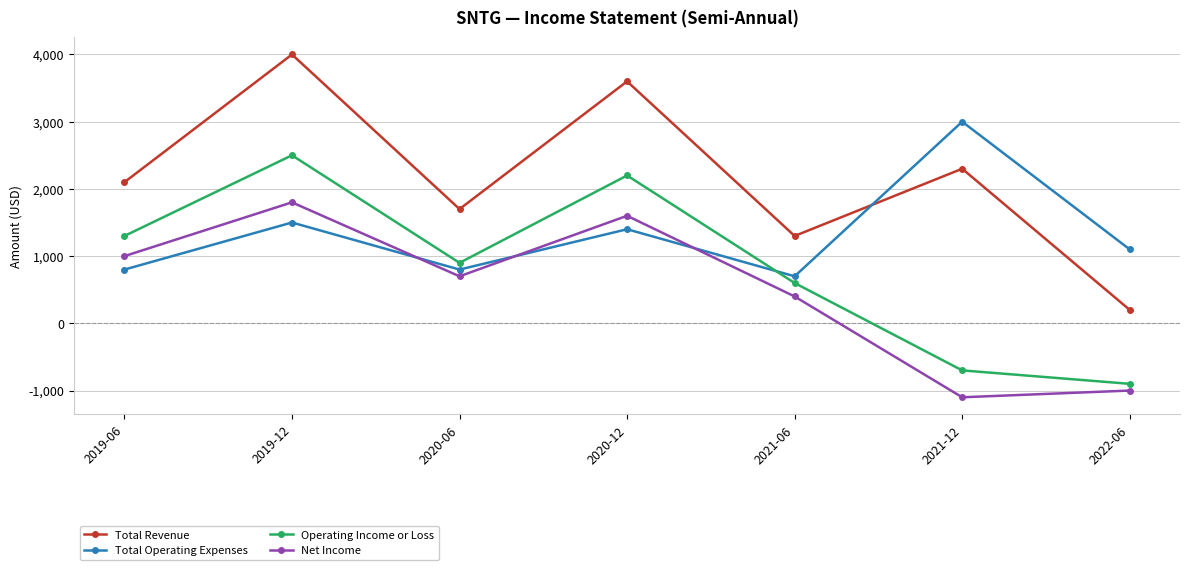

How many values in the Operating Income or Loss series are below 900?

3